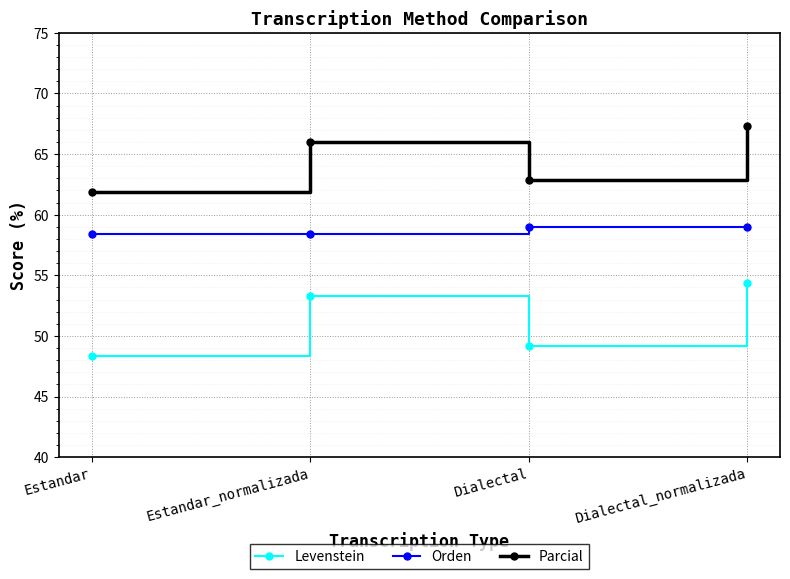

Which series has the largest total across all categories?

Parcial